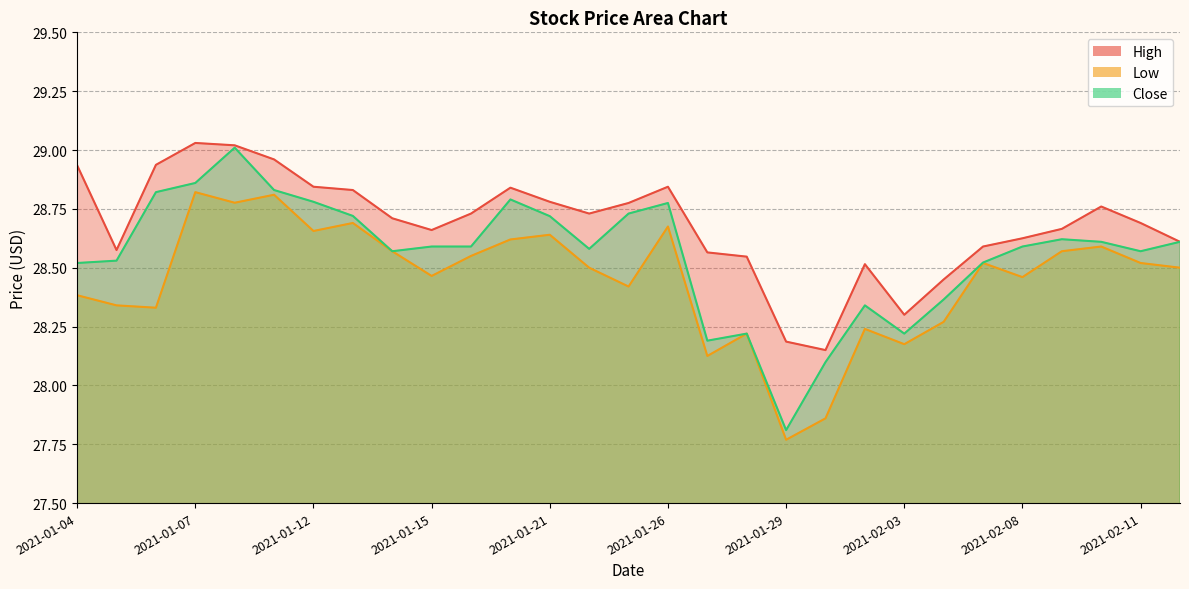

The value of Low at 2021-01-19 is 28.6. True or false?

True